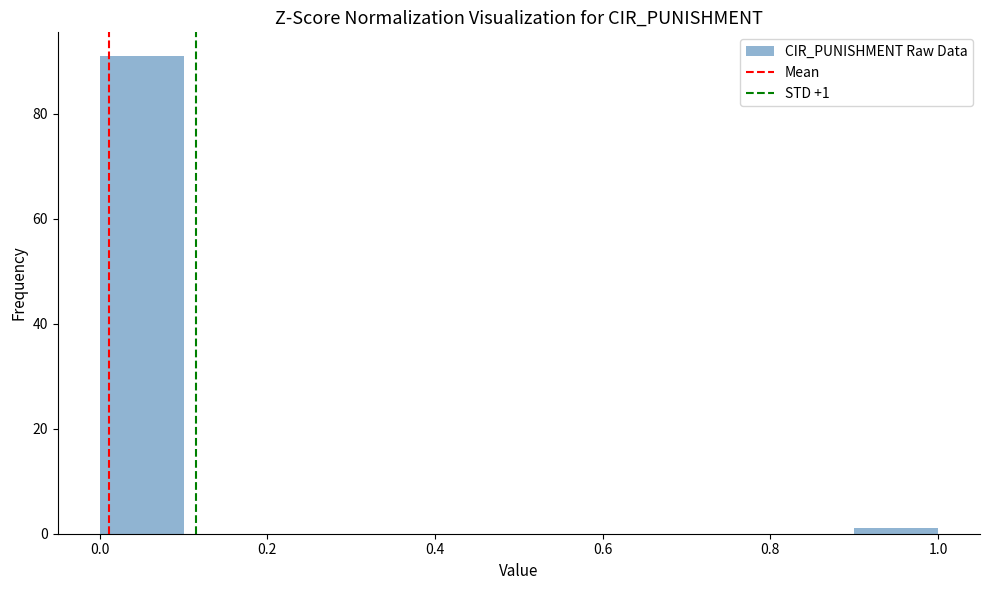

Which range on the x-axis has the tallest bar?

0.0 to 0.1